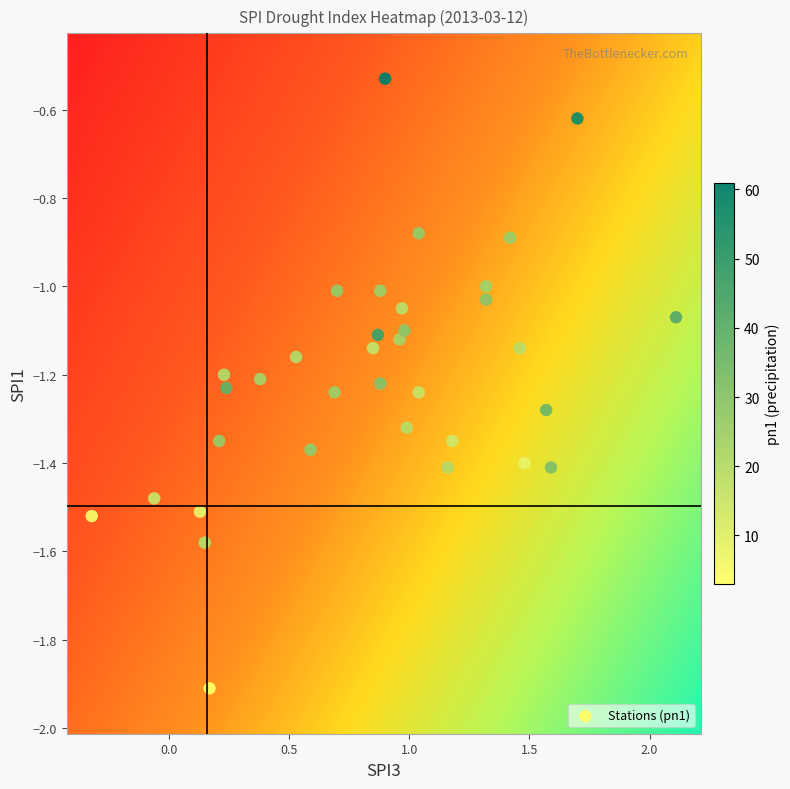

What is the range of X values (max minus min)?

2.4